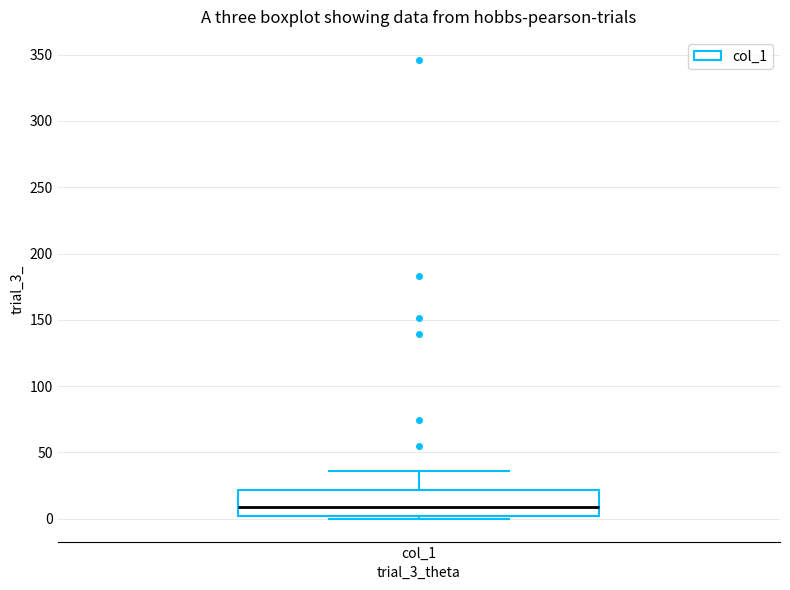

Where does the upper whisker of the box for col_1 end on the y-axis? The values are not printed on the chart, so give them approximately, as read against the axis.

35